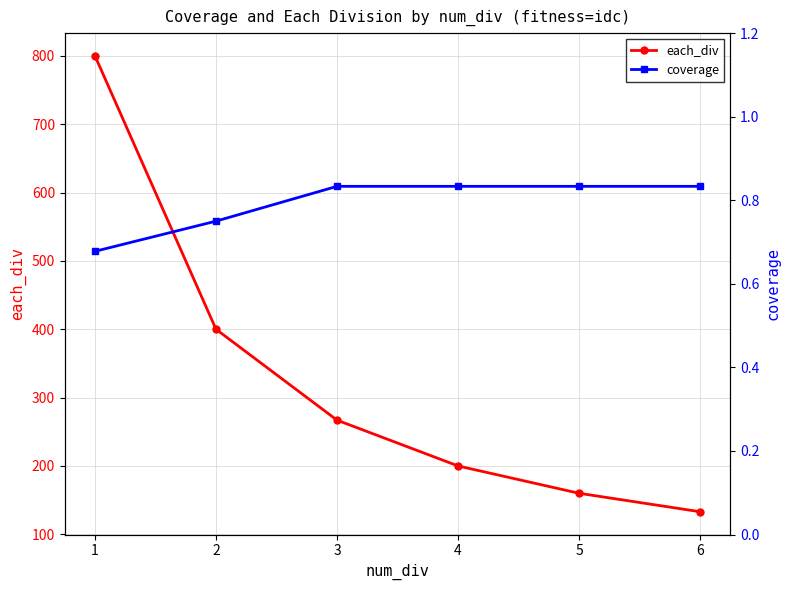

How many lines are shown in the chart?

2